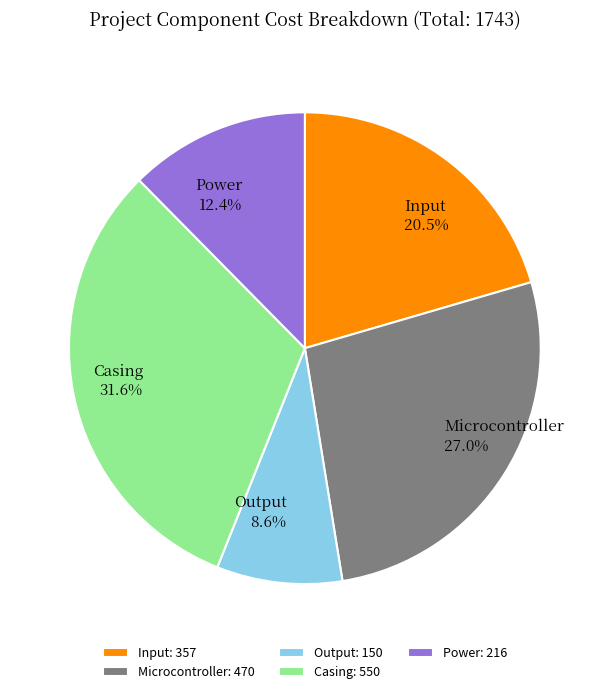

To the nearest percent, what is the average slice percentage?

20%